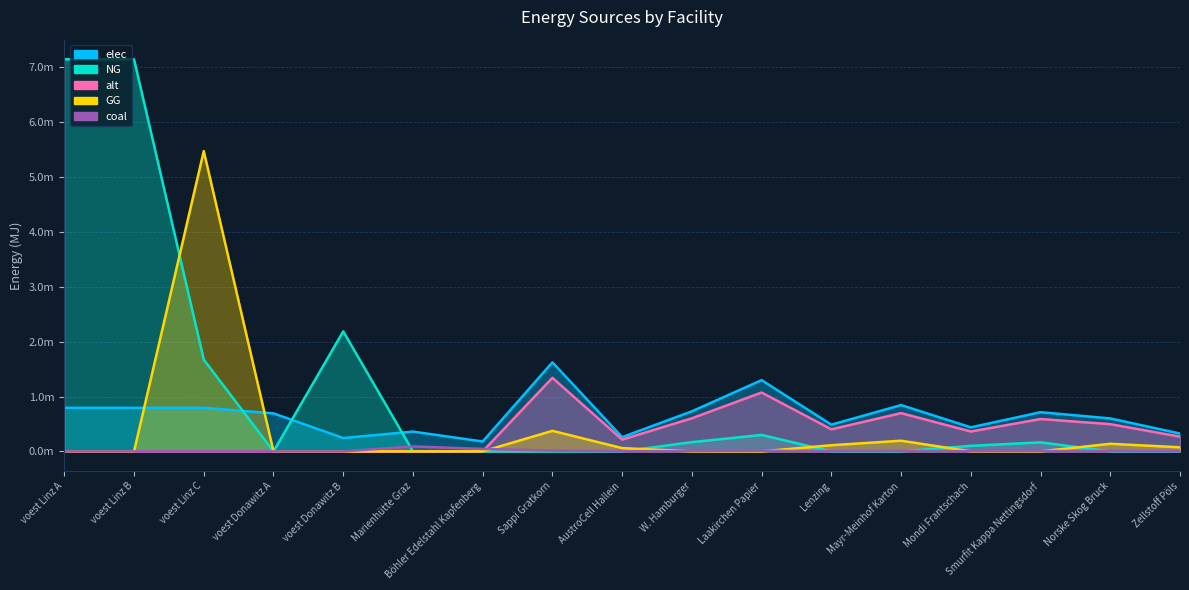

At which label does NG reach its minimum?

voest Donawitz A